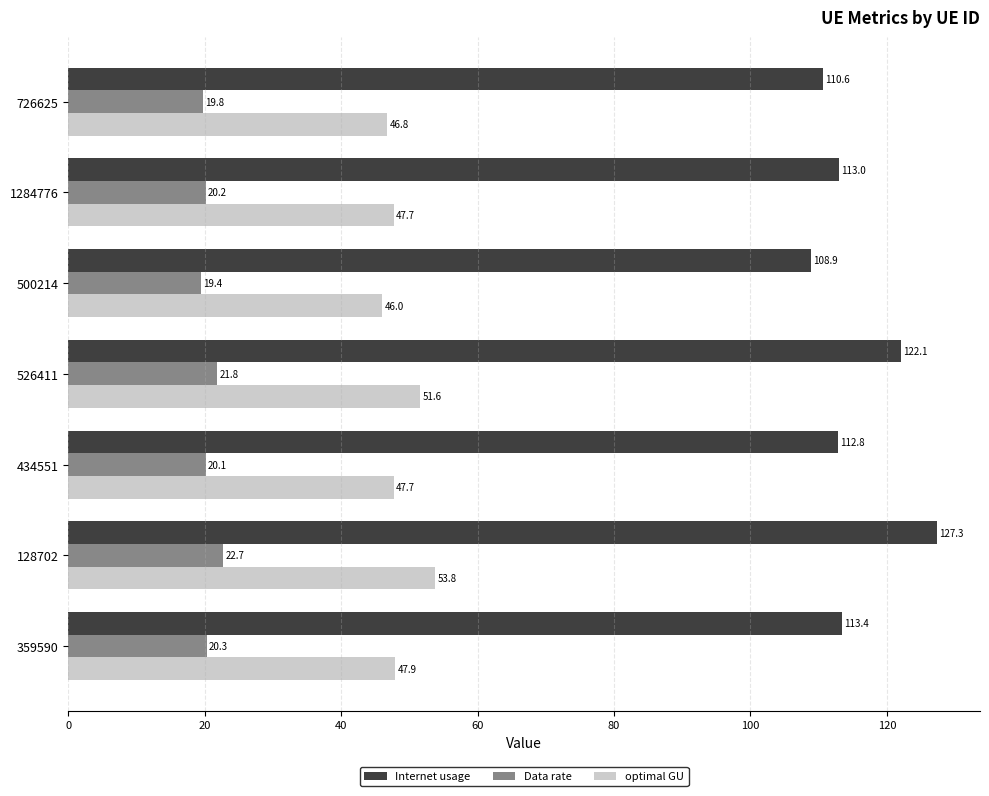

At which category does the chart reach its peak across all series?

128702